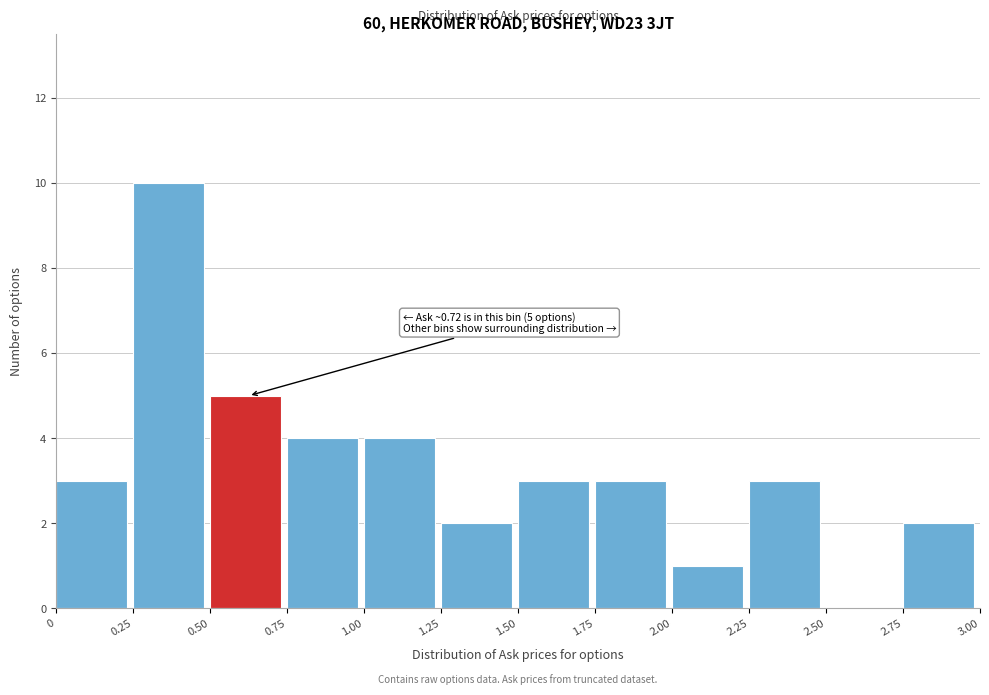

Over which range of the x-axis is the bar tallest?

0.25 to 0.50